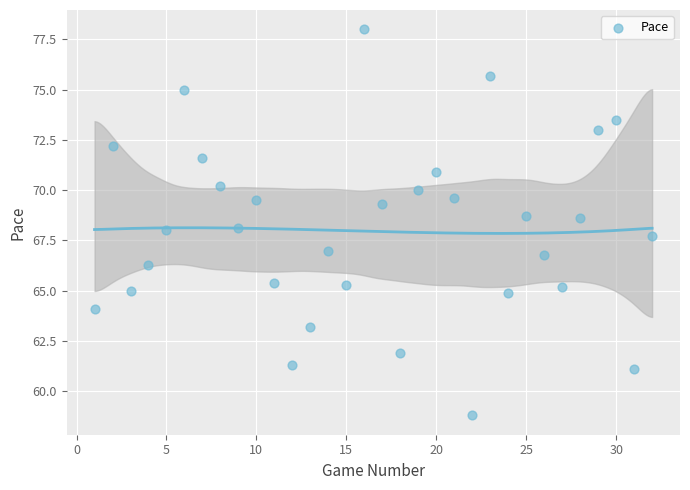

What is the range of Y values (max minus min)?

19.2